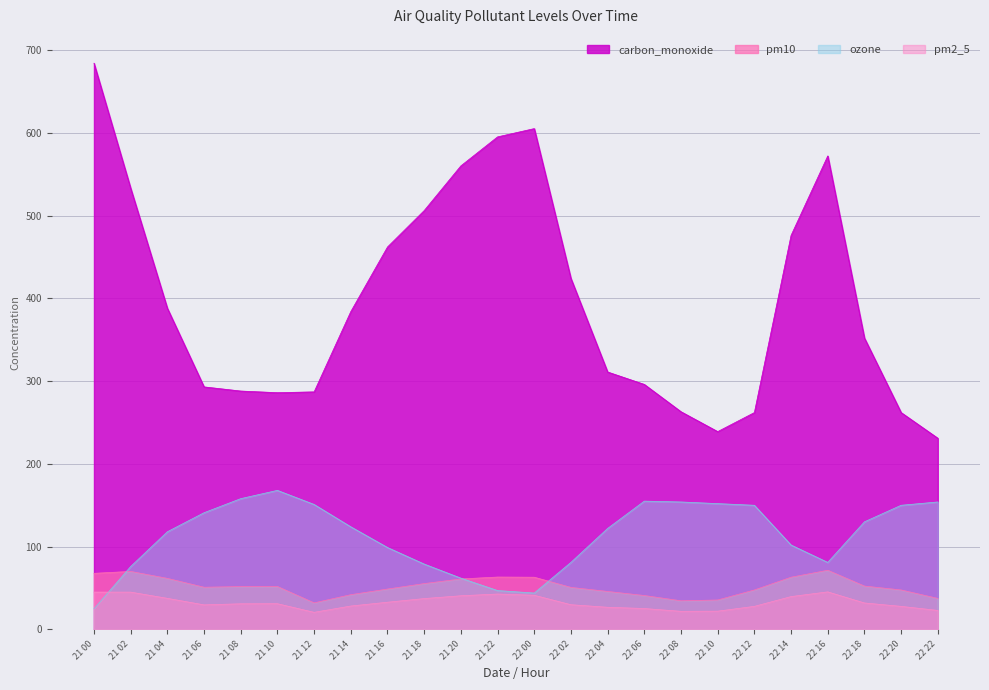

What is the minimum value for pm2_5?

20.7